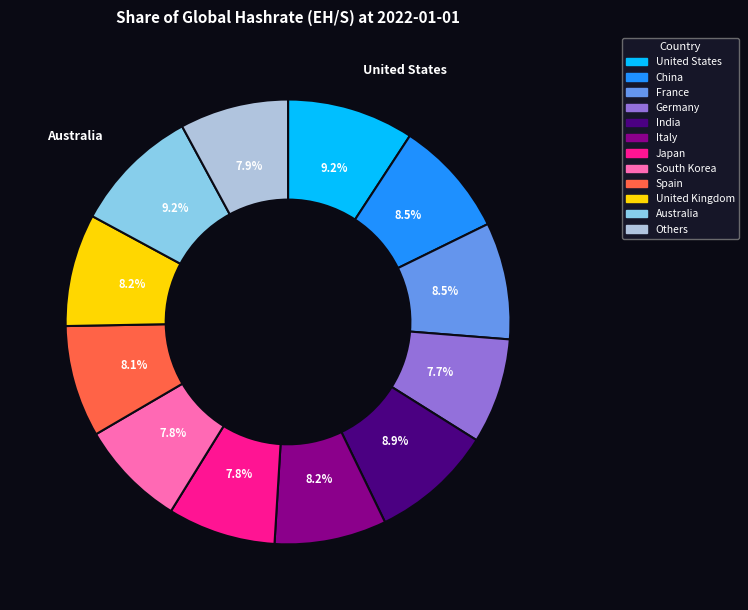

Does any single category account for the majority?

No